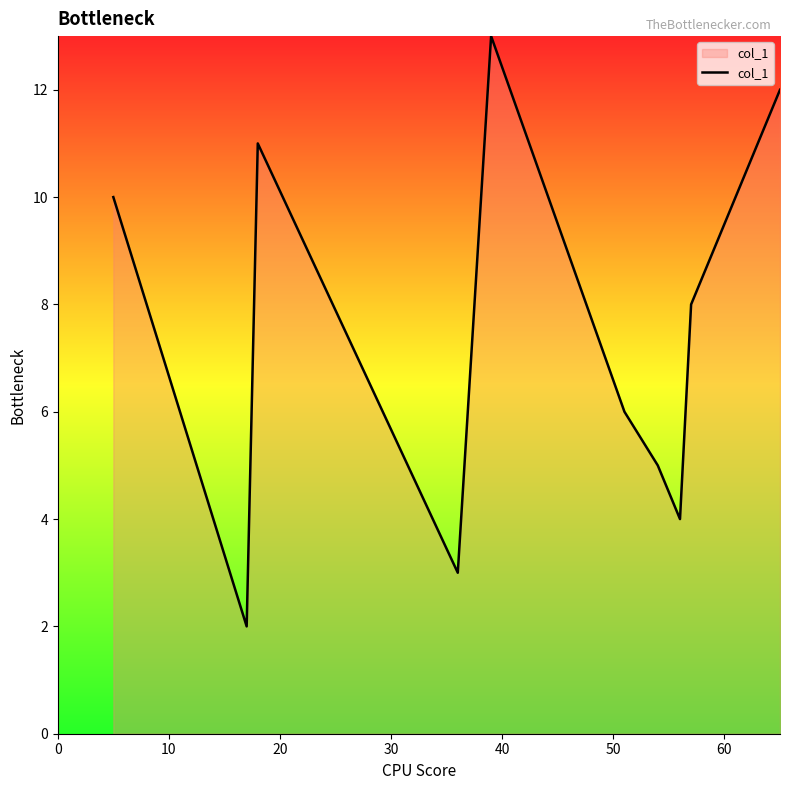

What is the difference between the maximum and minimum values?

11